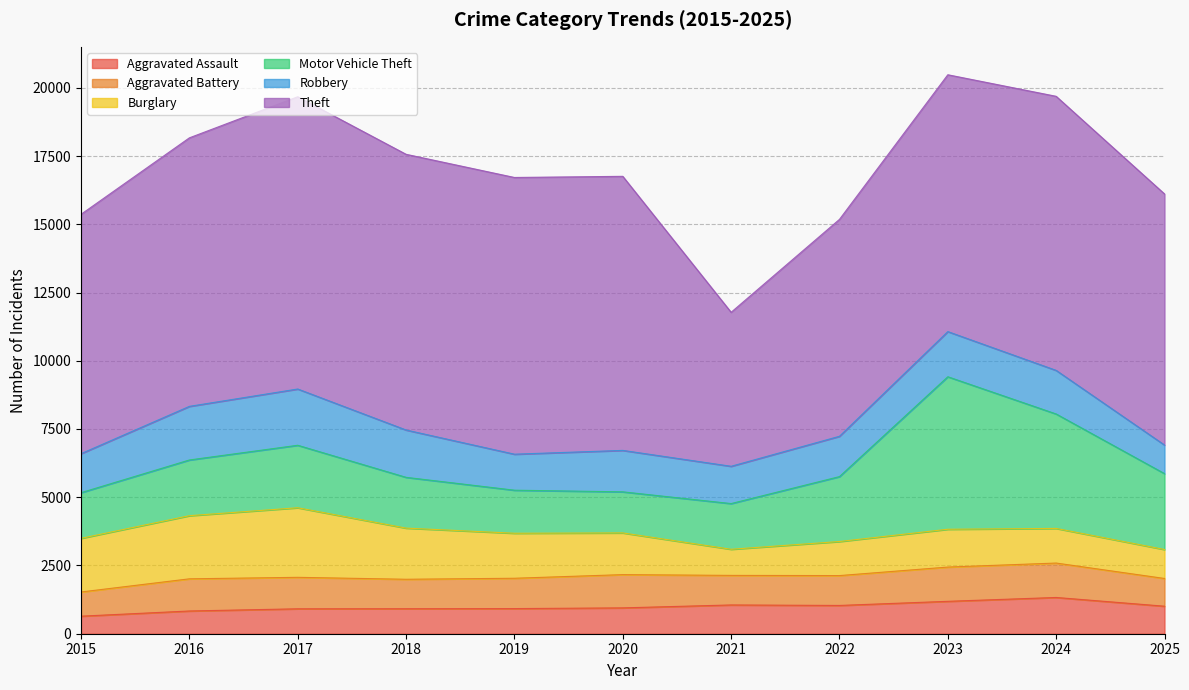

True or false: Aggravated Assault has a value of 947 at 2020.

True